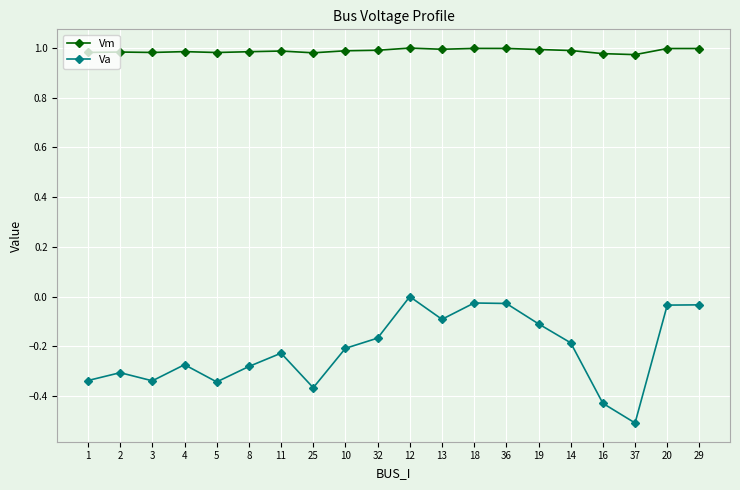

List the series in order of their overall mean, lowest first.

Va, Vm